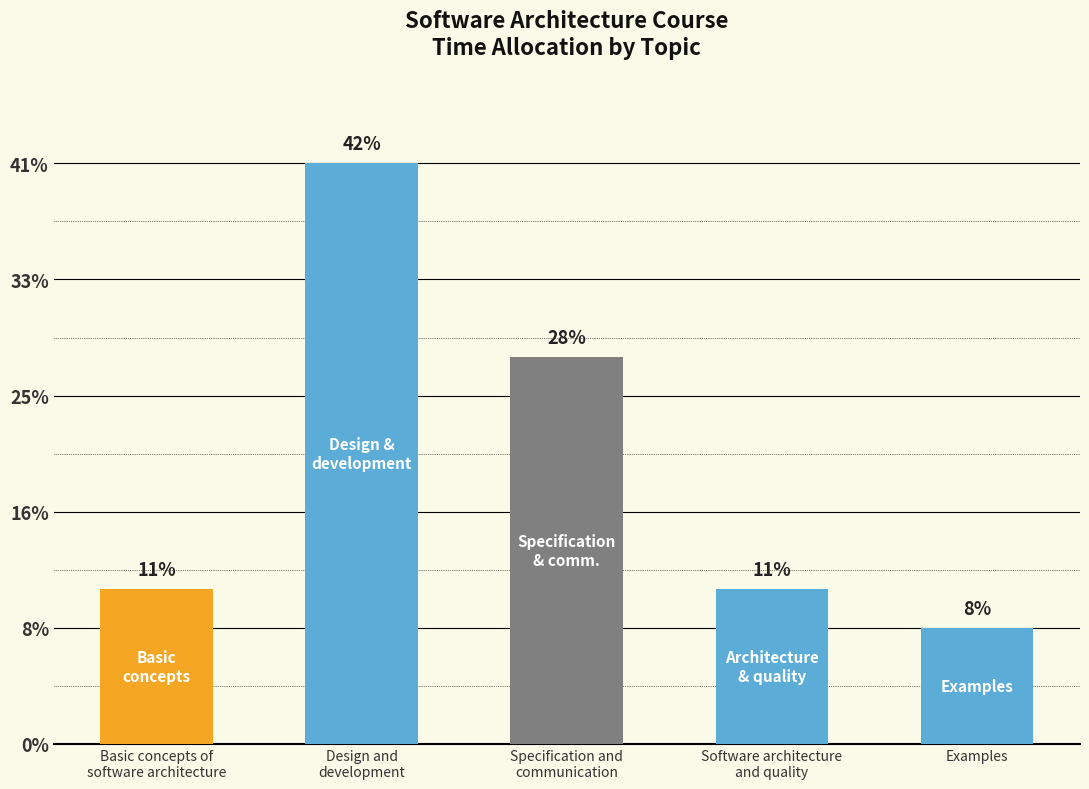

Does the chart contain any negative values?

No